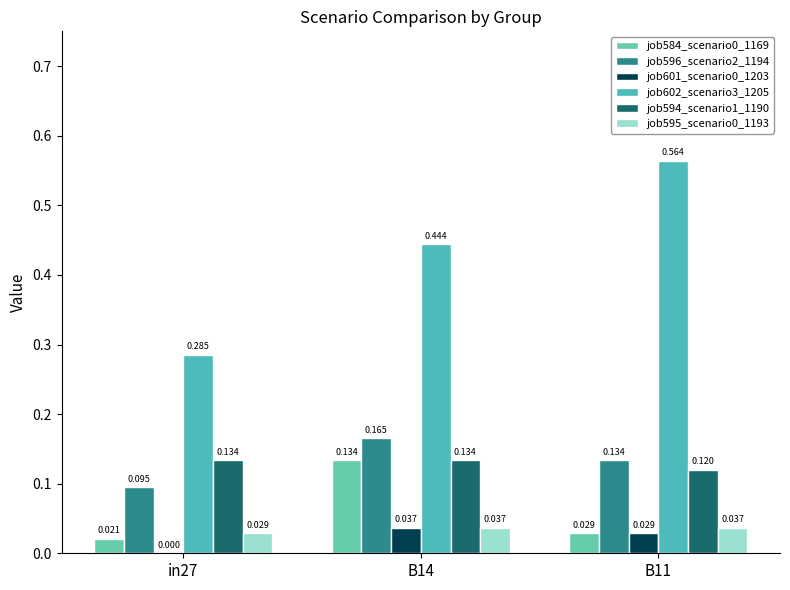

What is the sum of all job594_scenario1_1190 values?

0.4